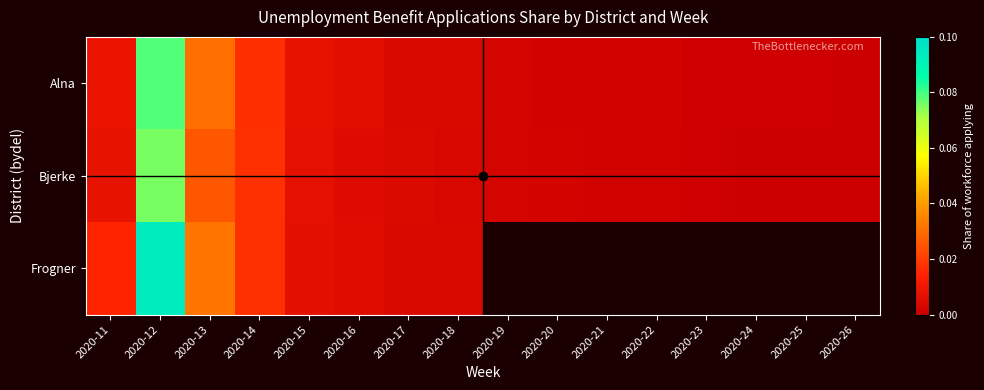

Rank the series by their maximum value, from highest to lowest.

Frogner, Alna, Bjerke